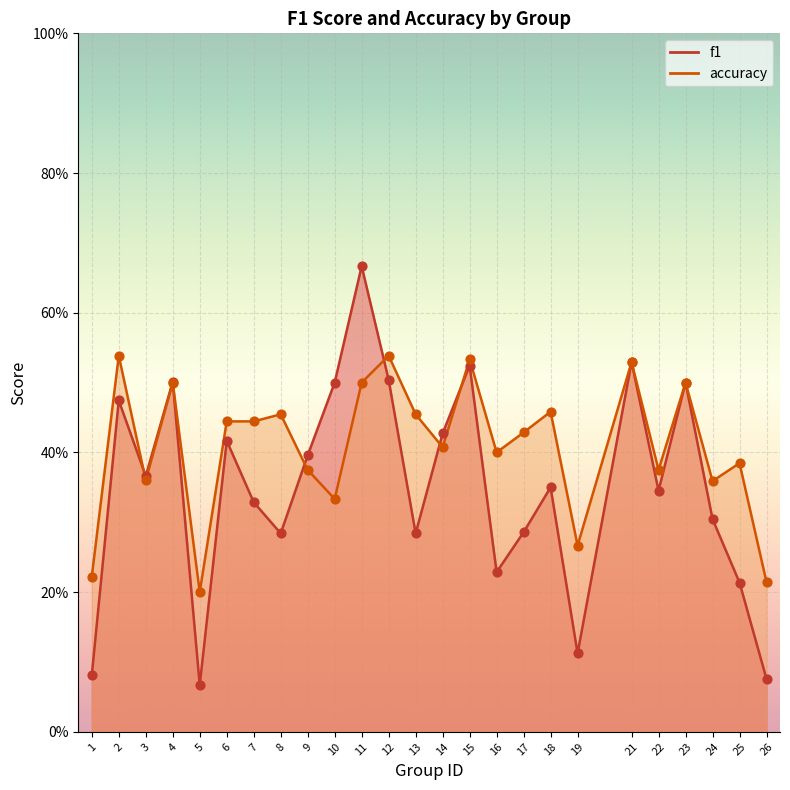

What are all the series names shown in the legend?

f1, accuracy